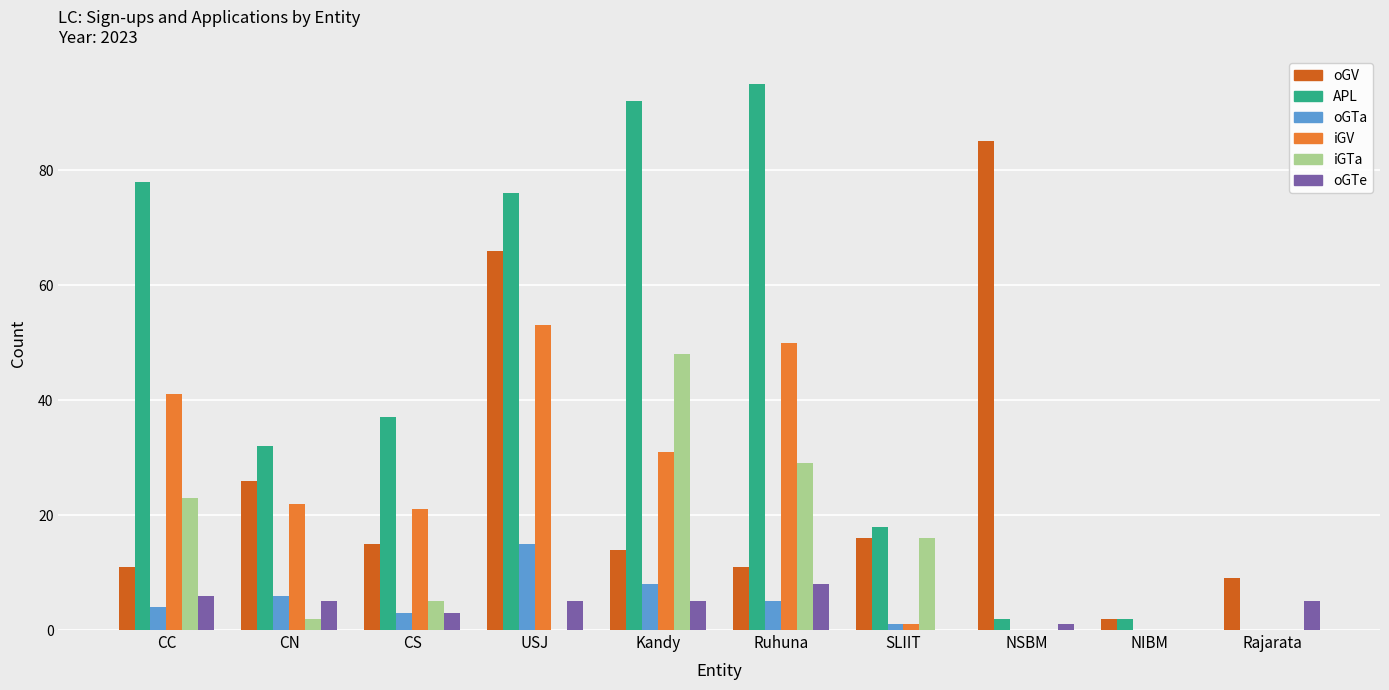

What is the spread (max minus min) of values at CN?

30